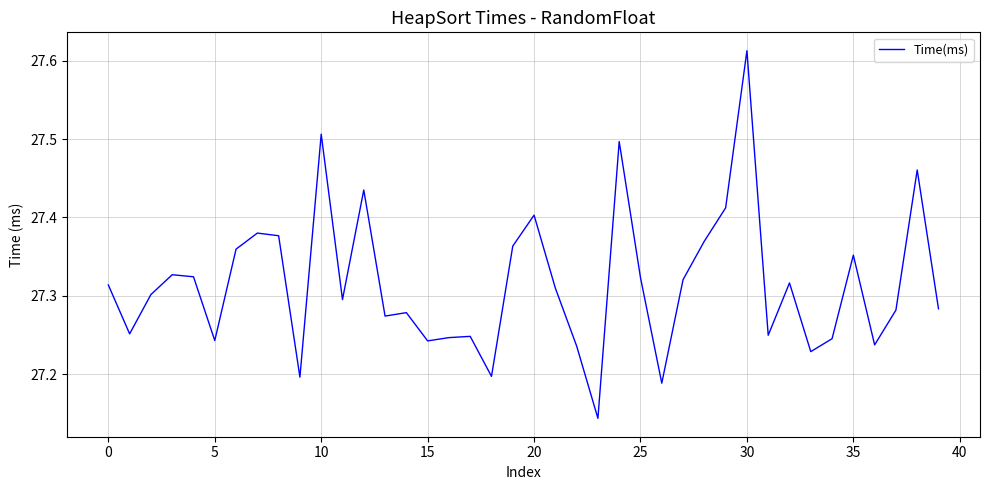

What is the difference between the maximum and minimum values?

0.5